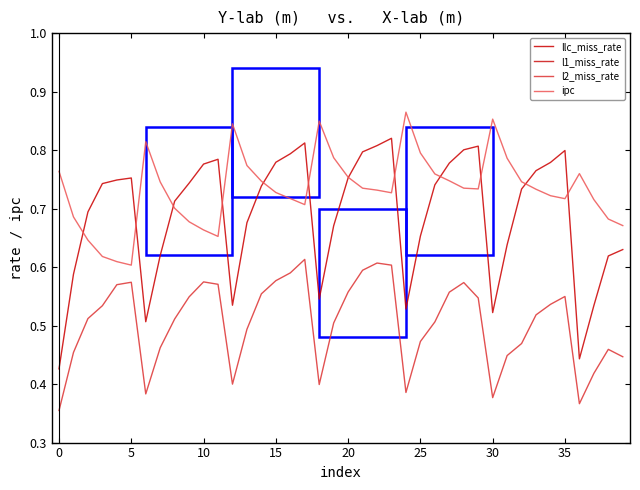

True or false: l2_miss_rate and llc_miss_rate cross at least once.

False